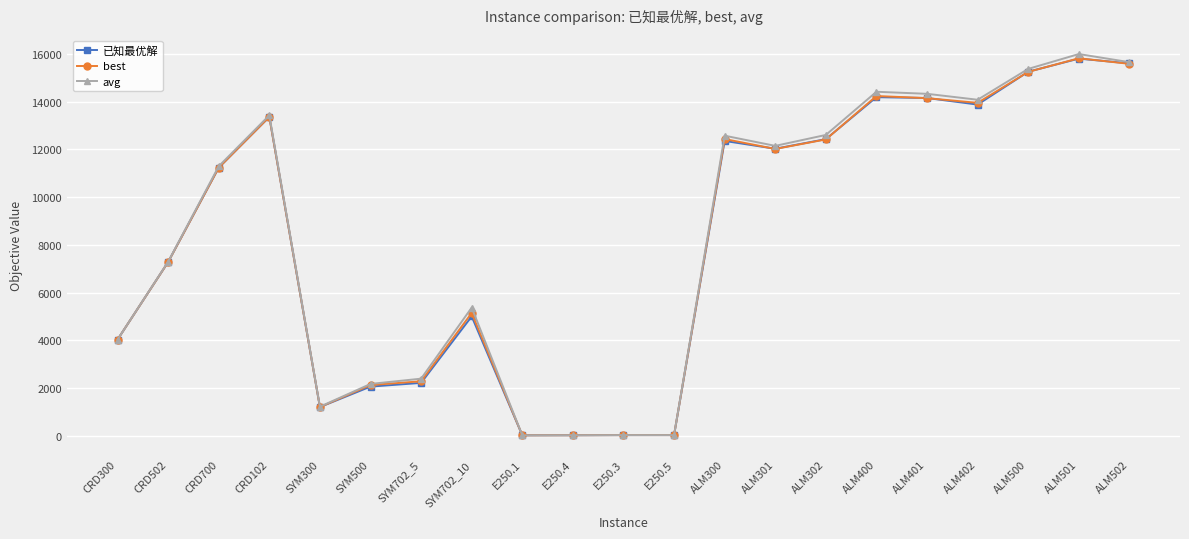

Where is the first local maximum for 已知最优解?

CRD102